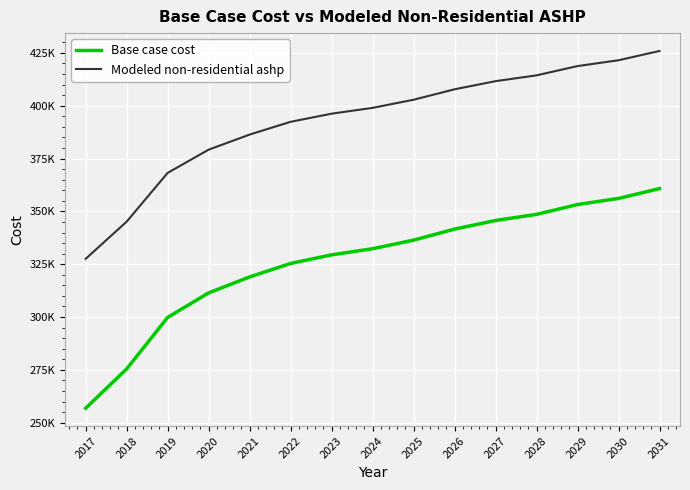

Does the chart display data point markers on the line(s)?

No